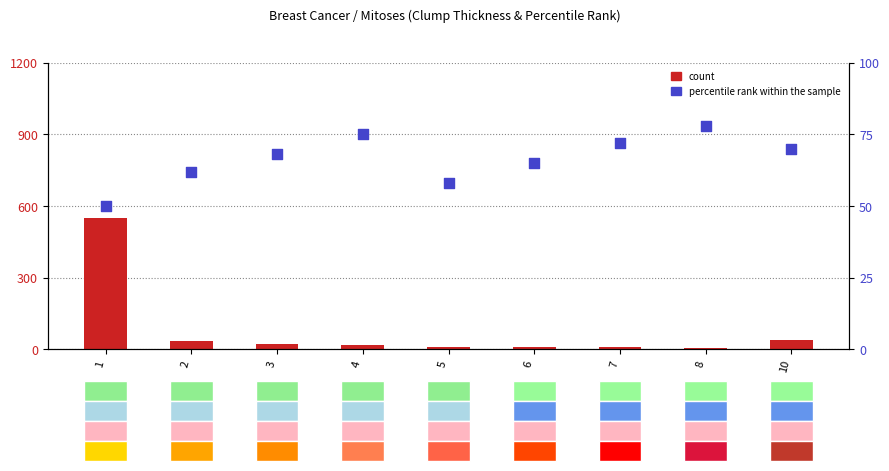

Which series has the widest spread of Y values?

count